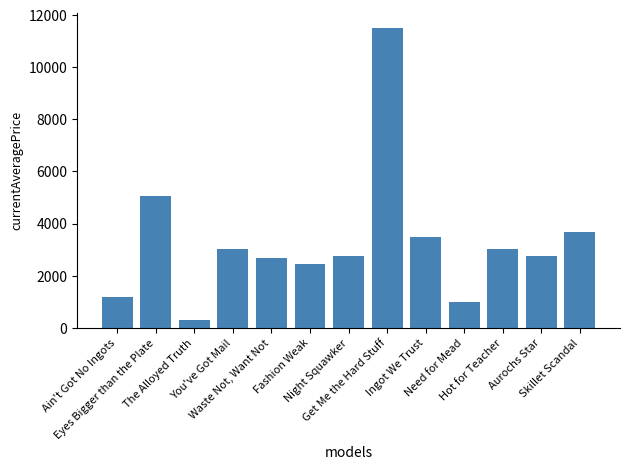

Where does the data first go above 2757?

Eyes Bigger than the Plate